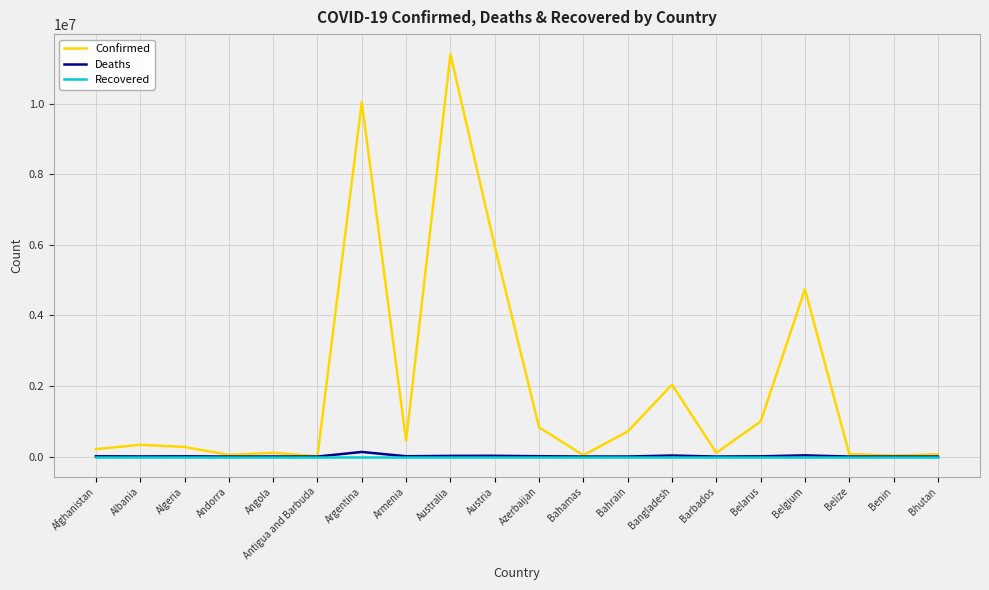

At which category does the chart reach its peak across all series?

Australia